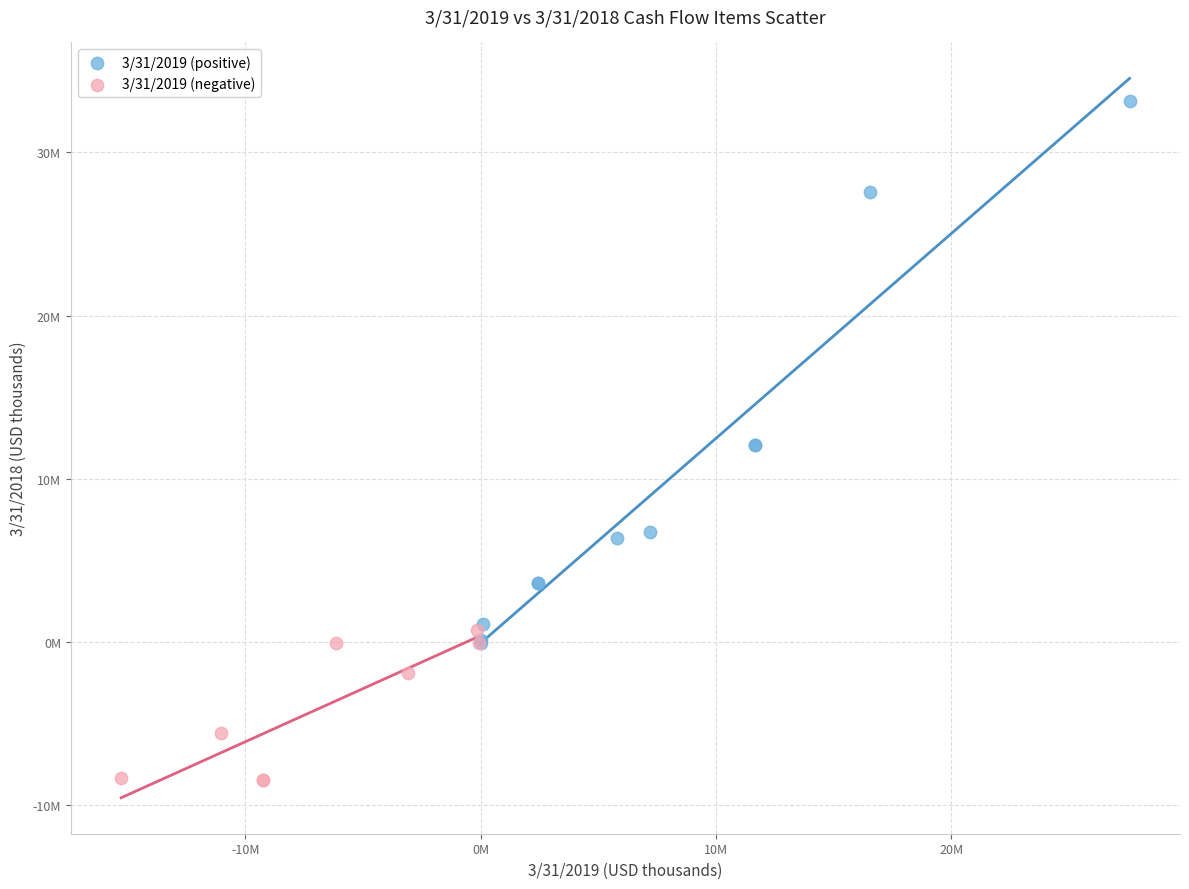

What are all the series names shown in the legend?

3/31/2019 (positive), 3/31/2019 (negative)